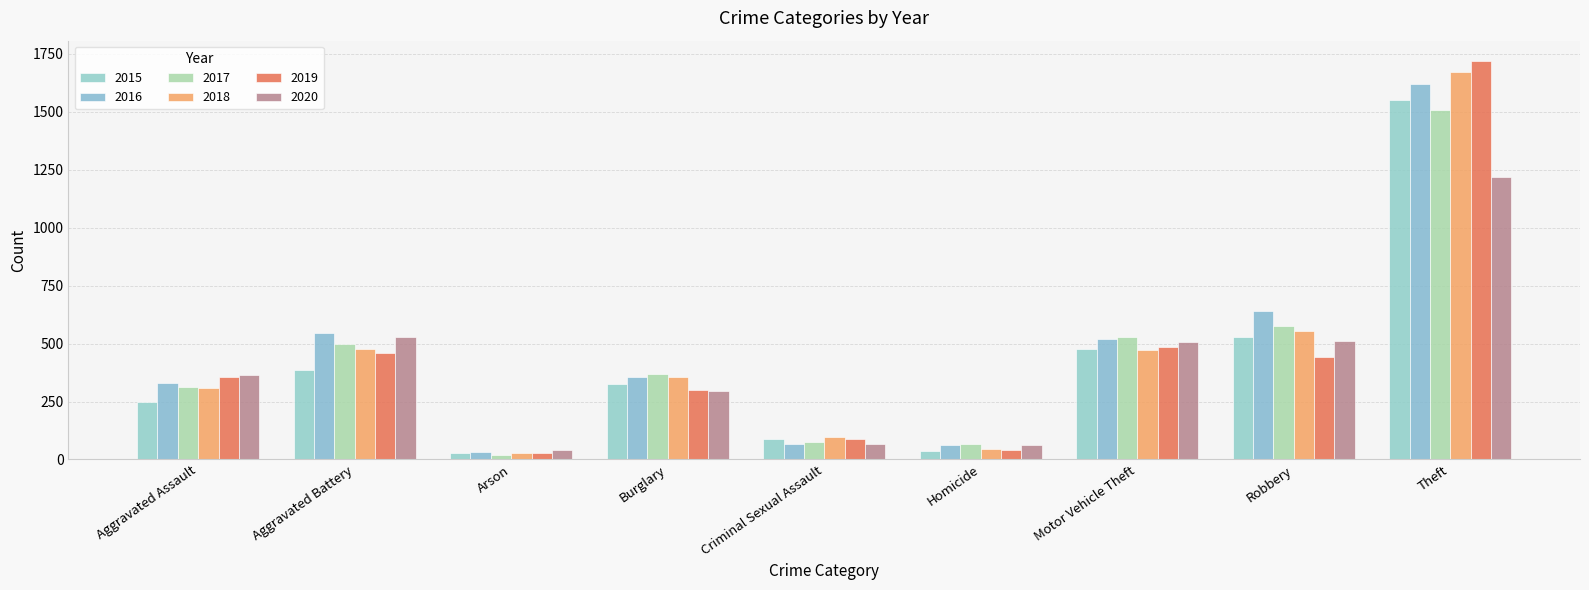

Which series changed the most between Aggravated Battery and Theft?

2019